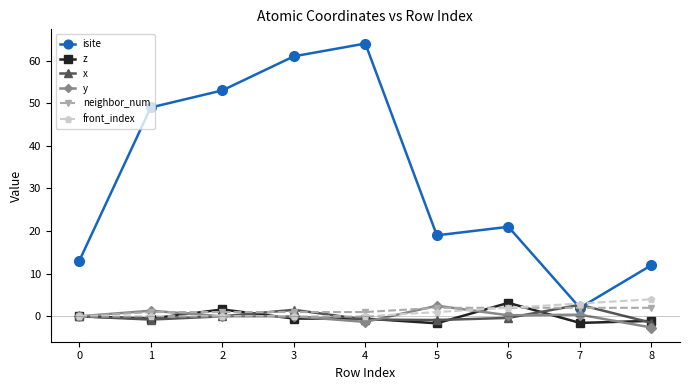

At which category does the chart reach its minimum across all series?

8